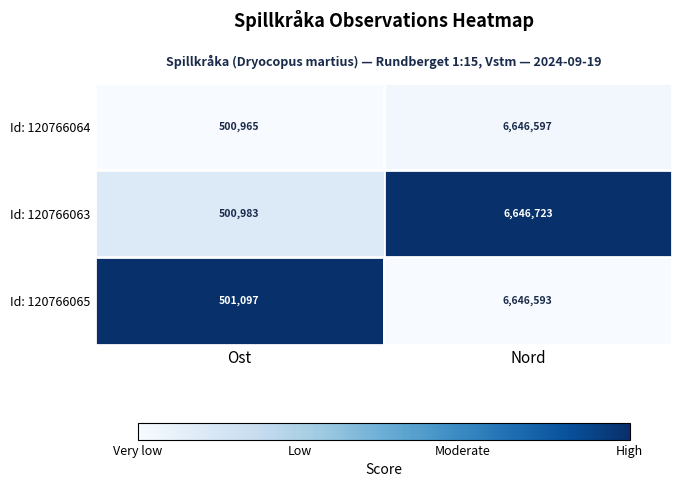

What is the sum of all Id: 120766064 values?

7147562